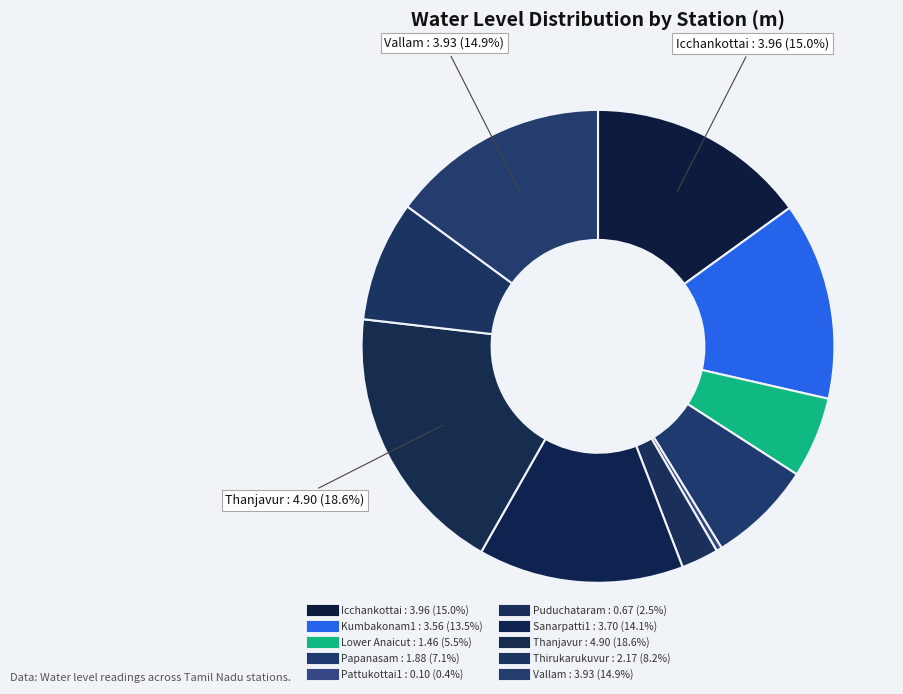

How many segments does this pie chart have?

10